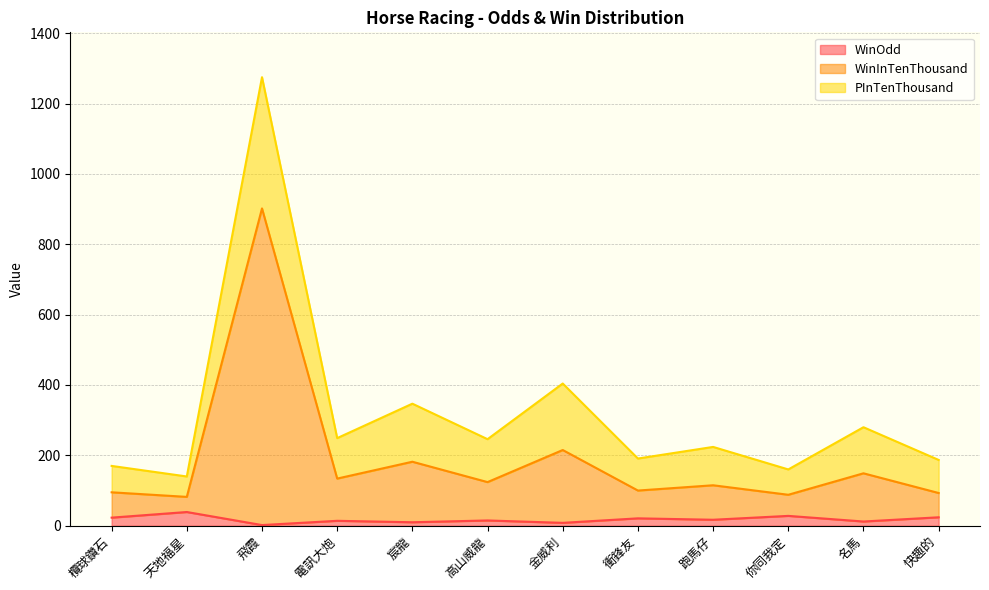

What position from the right is 電訊大炮?

9